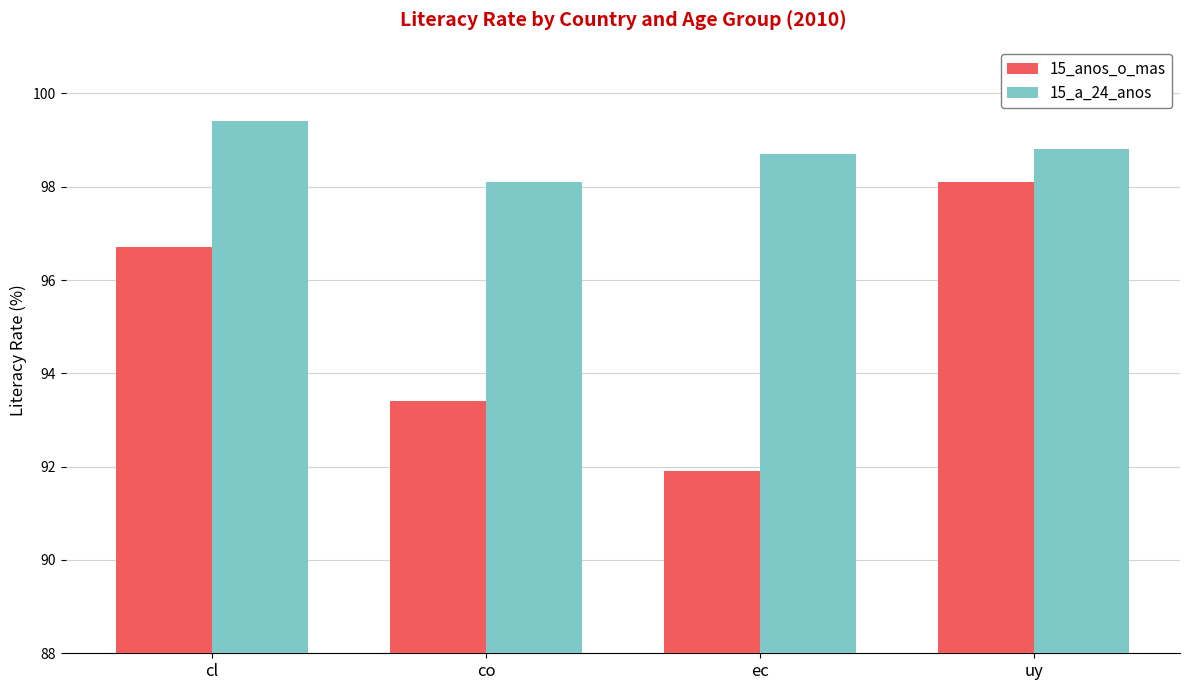

Reading right to left, extract all data points from this chart.

15_anos_o_mas: uy=98.1	ec=91.9	co=93.4	cl=96.7
15_a_24_anos: uy=98.8	ec=98.7	co=98.1	cl=99.4